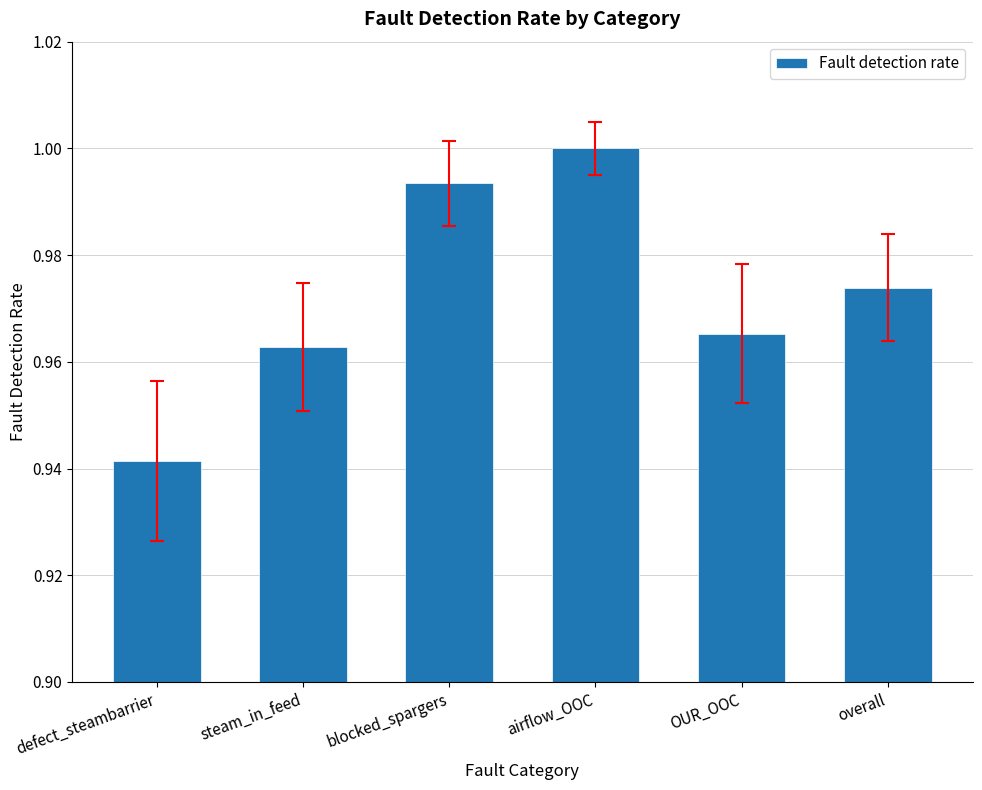

Rank the categories by value from lowest to highest.

defect_steambarrier, steam_in_feed, OUR_OOC, overall, blocked_spargers, airflow_OOC